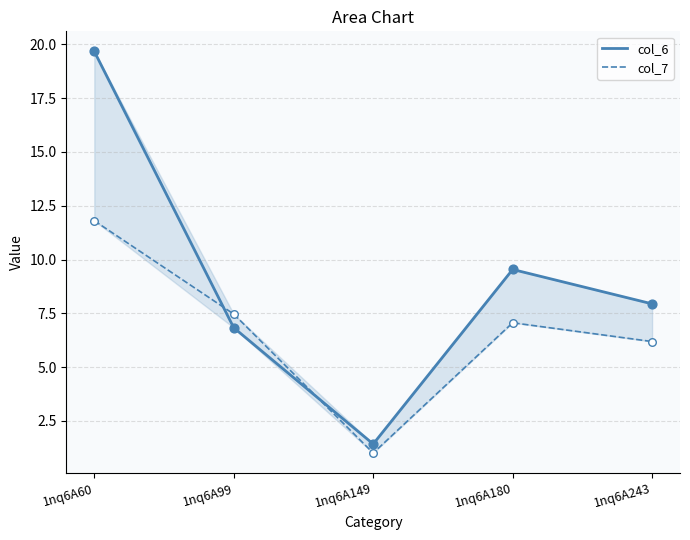

What are all the series names shown in the legend?

col_6, col_7